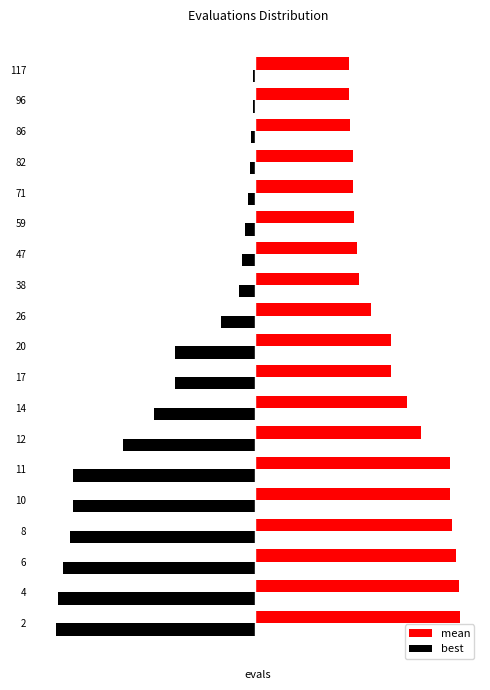

Reading left to right, list all the values displayed in this chart.

mean: 3.9	3.9	3.8	3.7	3.7	3.7	3.1	2.9	2.6	2.6	2.2	2.0	1.9	1.9	1.8	1.8	1.8	1.8	1.8
best: -3.8	-3.7	-3.6	-3.5	-3.5	-3.5	-2.5	-1.9	-1.5	-1.5	-0.7	-0.3	-0.2	-0.2	-0.1	-0.1	-0.1	-0.0	-0.1